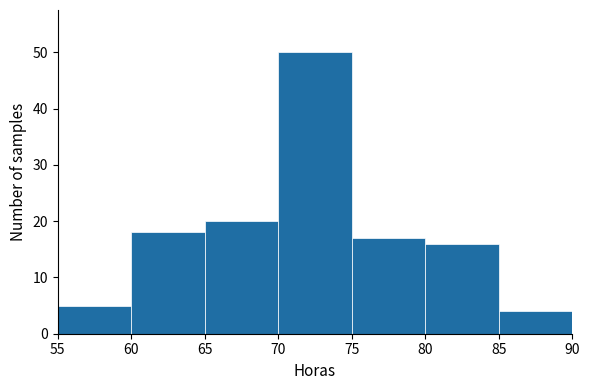

Which range on the x-axis has the tallest bar?

70 to 75